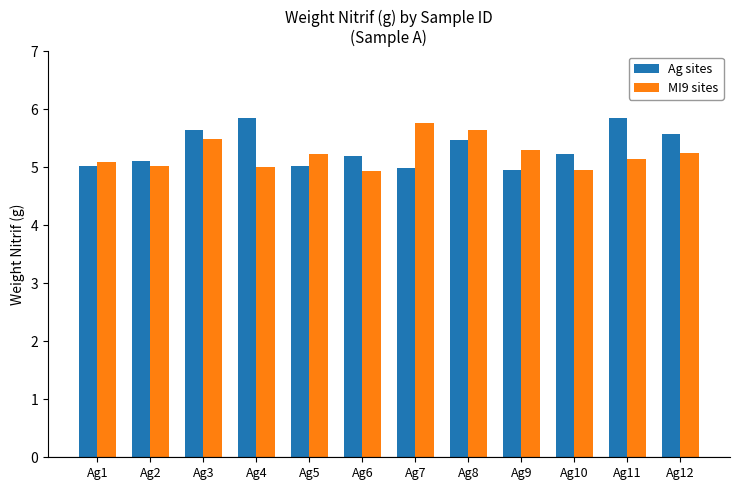

What is the difference between the MI9 sites values at Ag4 and Ag11?

0.1